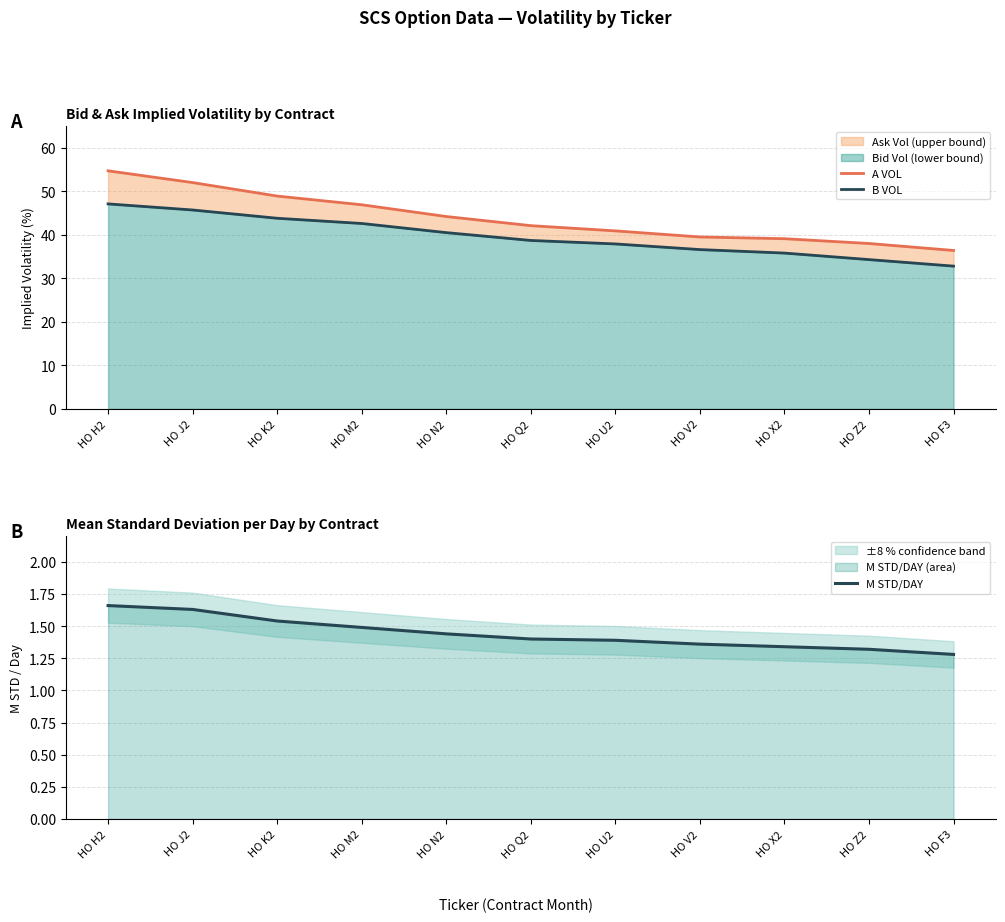

Reading left to right, list all the values displayed in this chart.

A VOL: 54.7	52.0	48.9	46.9	44.2	42.1	40.9	39.5	39.1	38.0	36.4
B VOL: 47.1	45.7	43.8	42.6	40.5	38.7	37.9	36.6	35.8	34.3	32.8
M STD/DAY: 1.7	1.6	1.5	1.5	1.4	1.4	1.4	1.4	1.3	1.3	1.3